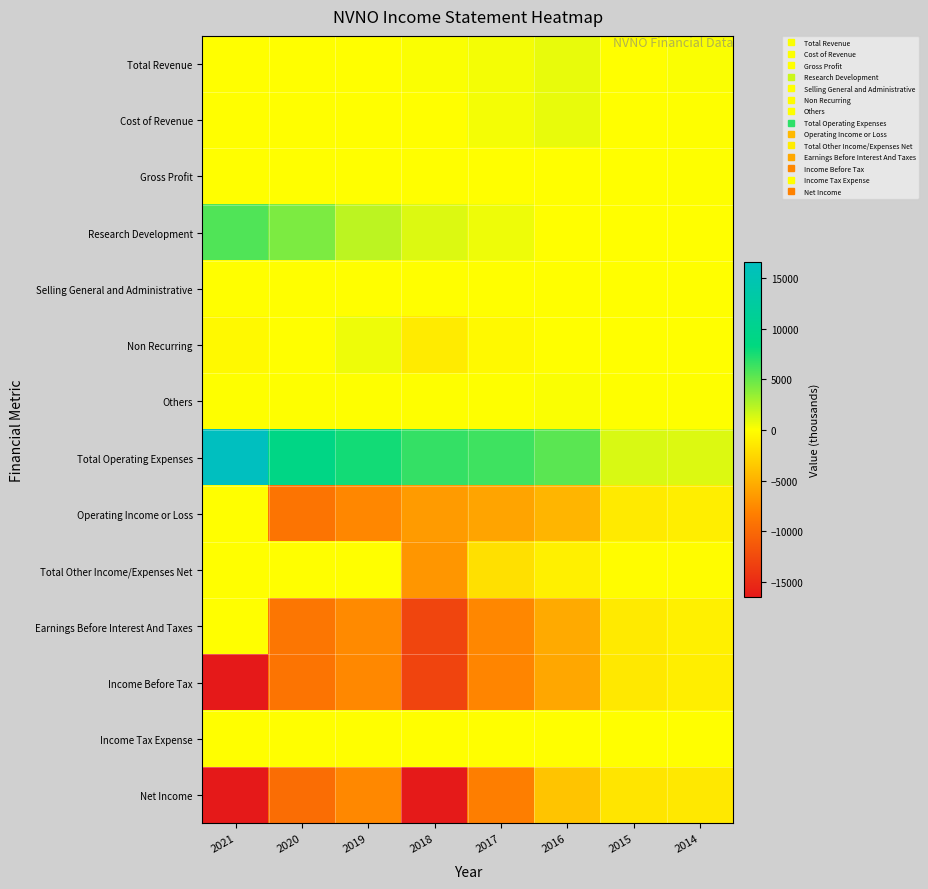

Reading left to right, what are all the values shown in this chart?

Total Revenue: 2021=0	2020=0	2019=0	2018=200	2017=400	2016=800	2015=0	2014=200
Cost of Revenue: 2021=0	2020=0	2019=0	2018=0	2017=400	2016=800	2015=0	2014=100
Gross Profit: 2021=0	2020=0	2019=0	2018=0	2017=0	2016=0	2015=0	2014=100
Research Development: 2021=5700	2020=4300	2019=2200	2018=1200	2017=600	2016=0	2015=0	2014=0
Selling General and Administrative: 2021=0	2020=0	2019=0	2018=0	2017=0	2016=0	2015=0	2014=0
Non Recurring: 2021=-300	2020=0	2019=600	2018=-1200	2017=-300	2016=0	2015=0	2014=0
Others: 2021=100	2020=100	2019=100	2018=100	2017=100	2016=200	2015=100	2014=100
Total Operating Expenses: 2021=16600	2020=9100	2019=7700	2018=6600	2017=6300	2016=5400	2015=1300	2014=1200
Operating Income or Loss: 2021=0	2020=-9100	2019=-7700	2018=-6400	2017=-5800	2016=-4700	2015=-1300	2014=-1000
Total Other Income/Expenses Net: 2021=0	2020=0	2019=0	2018=-6700	2017=-1900	2016=-900	2015=-100	2014=-100
Earnings Before Interest And Taxes: 2021=0	2020=-9000	2019=-7500	2018=-12900	2017=-7700	2016=-5400	2015=-1300	2014=-900
Income Before Tax: 2021=-16500	2020=-9100	2019=-7600	2018=-13000	2017=-7800	2016=-5600	2015=-1400	2014=-1000
Income Tax Expense: 2021=0	2020=0	2019=0	2018=0	2017=0	2016=0	2015=0	2014=0
Net Income: 2021=-16500	2020=-9700	2019=-7600	2018=-16400	2017=-8300	2016=-3700	2015=-1600	2014=-1400